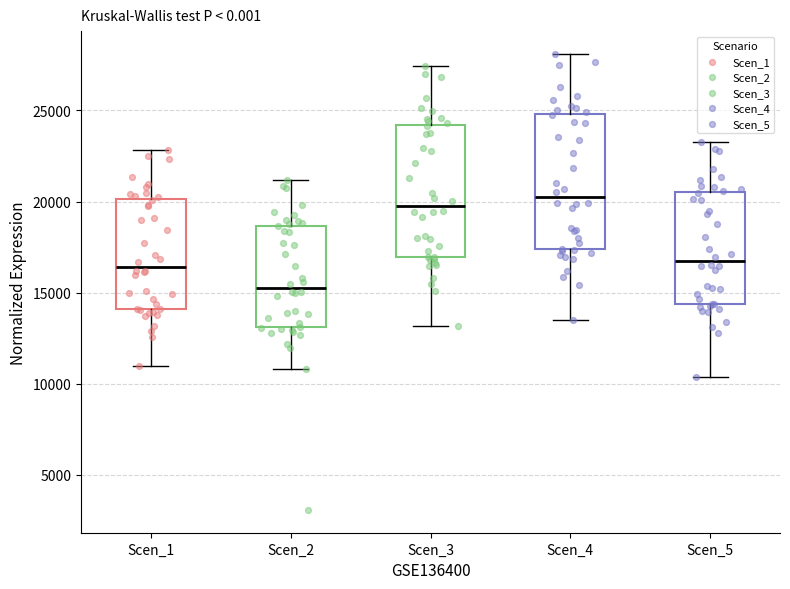

Reading left to right, transcribe this box plot: for each box, give where its median line is, the range the box spans, and where its two whiskers end, as read against the y-axis. The values are not printed on the chart, so give them approximately, as read against the axis.

Scen_1: median 16500, box 14000 to 20000, whiskers 11000 to 23000
Scen_2: median 15000, box 13000 to 18500, whiskers 11000 to 21000
Scen_3: median 19500, box 17000 to 24000, whiskers 13000 to 27500
Scen_4: median 20000, box 17500 to 25000, whiskers 13500 to 28000
Scen_5: median 16500, box 14500 to 20500, whiskers 10500 to 23000